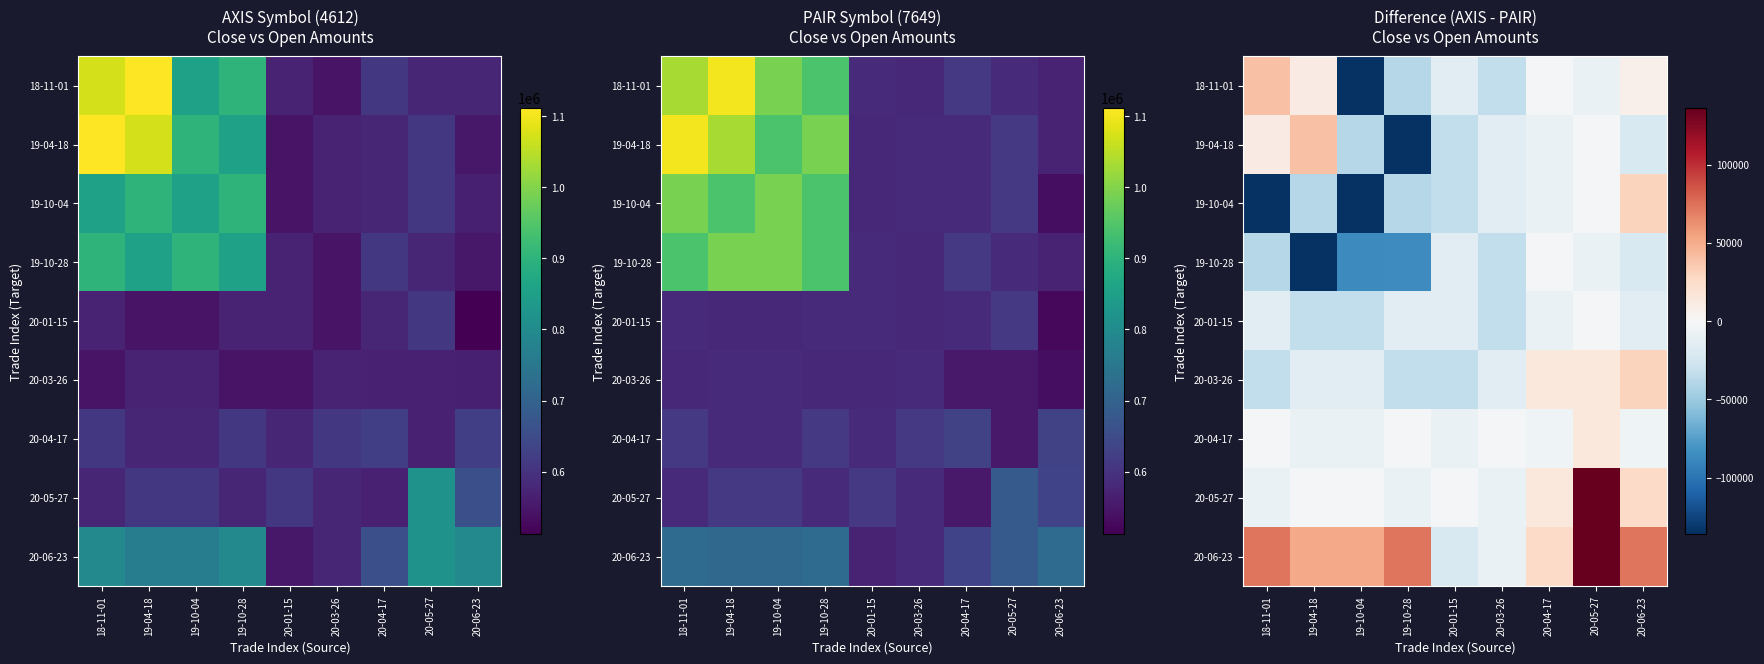

Where is 18-11-01 nearest to the value -47000?

19-10-28